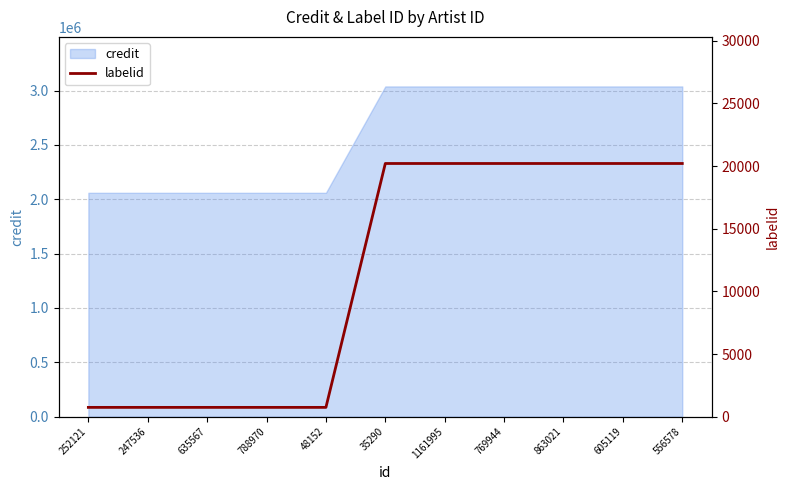

What is the value of the 4th point from the left?

743